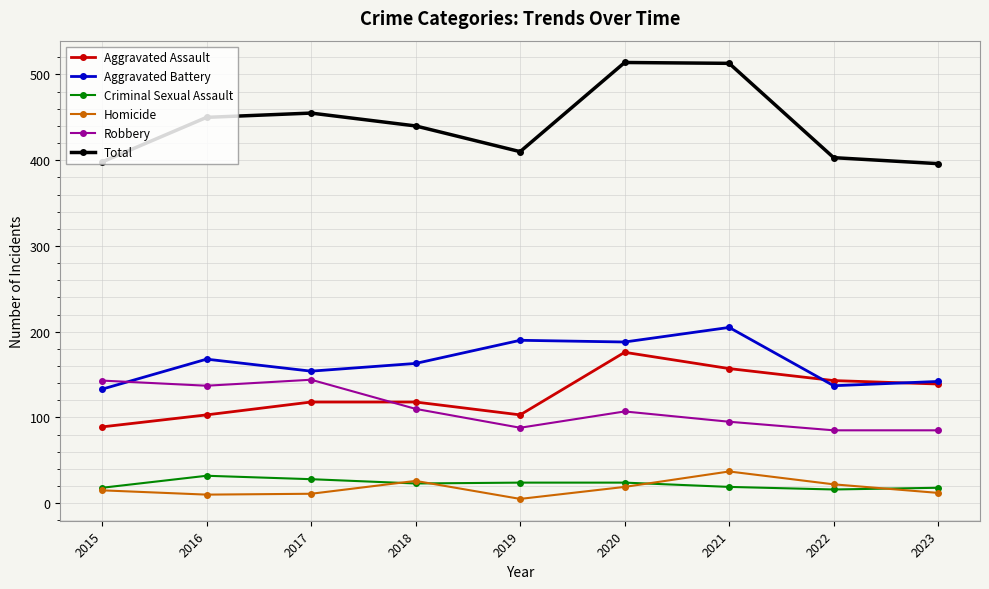

What is the value of the Criminal Sexual Assault point at the 8th from the left?

16